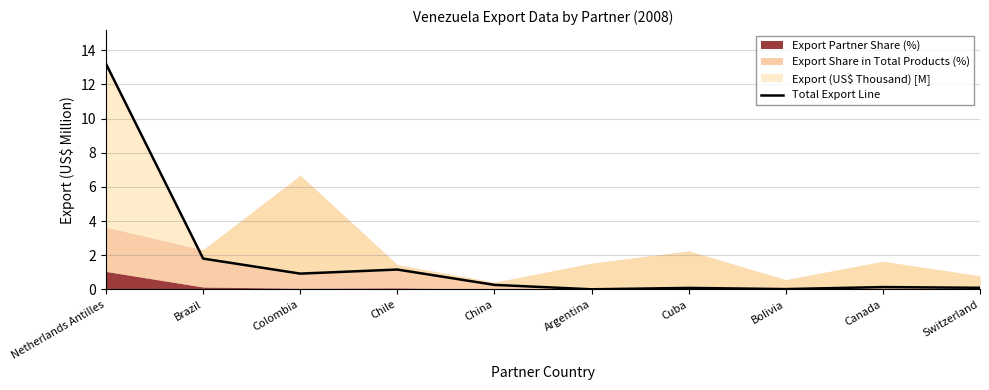

True or false: the data shows 1.2 at Chile.

True